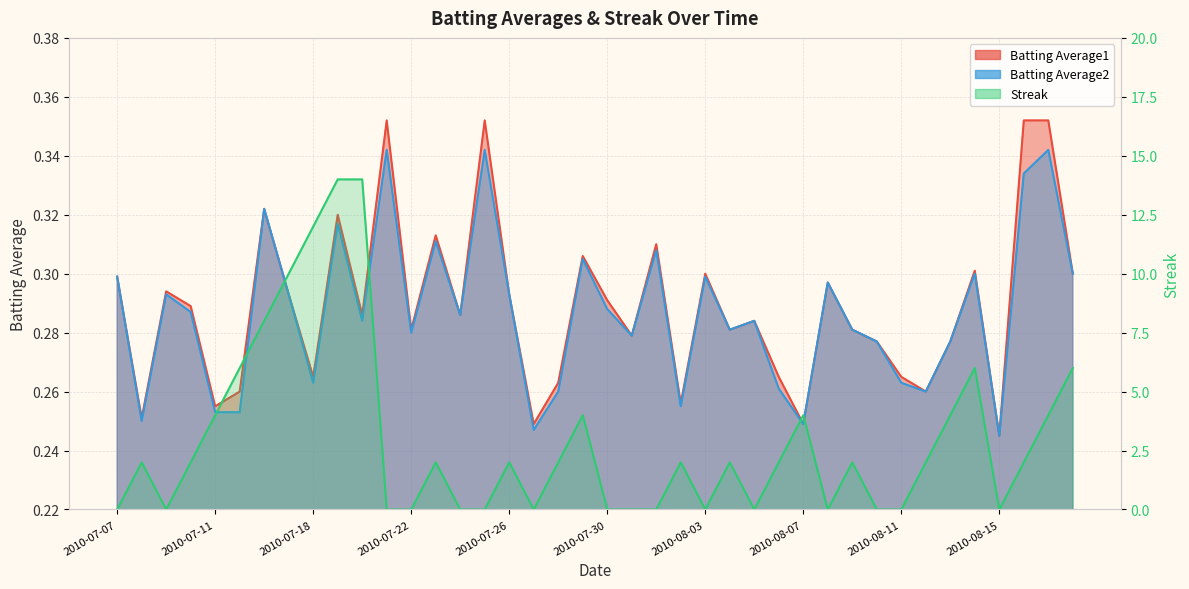

At how many categories does at least one series exceed 5?

8